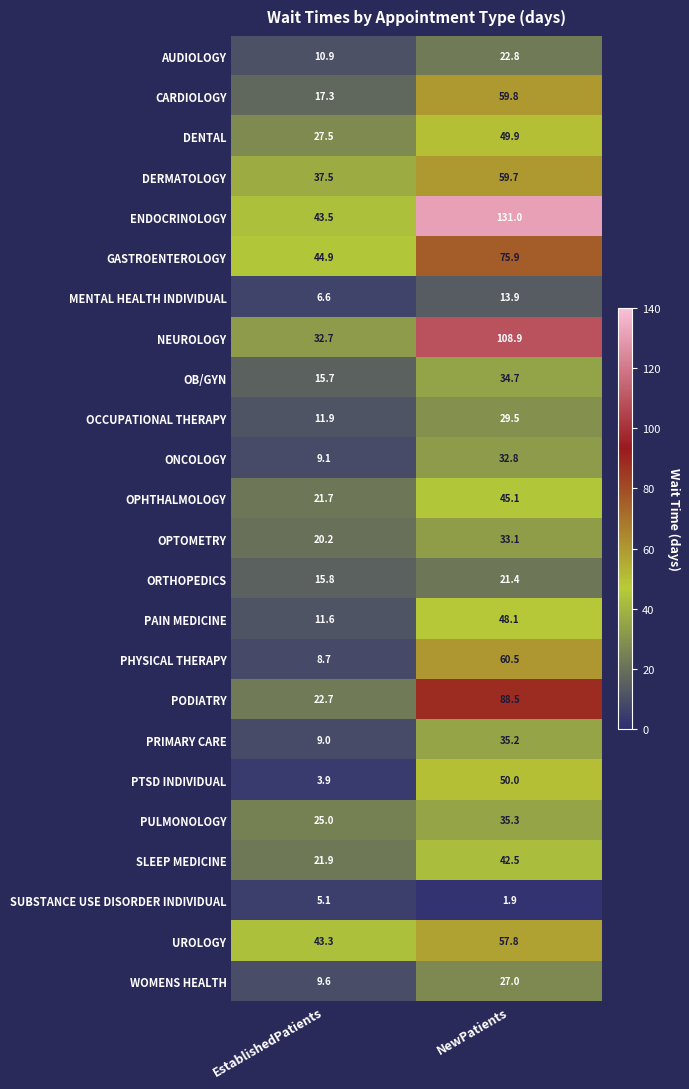

Which series has the widest spread of values?

ENDOCRINOLOGY